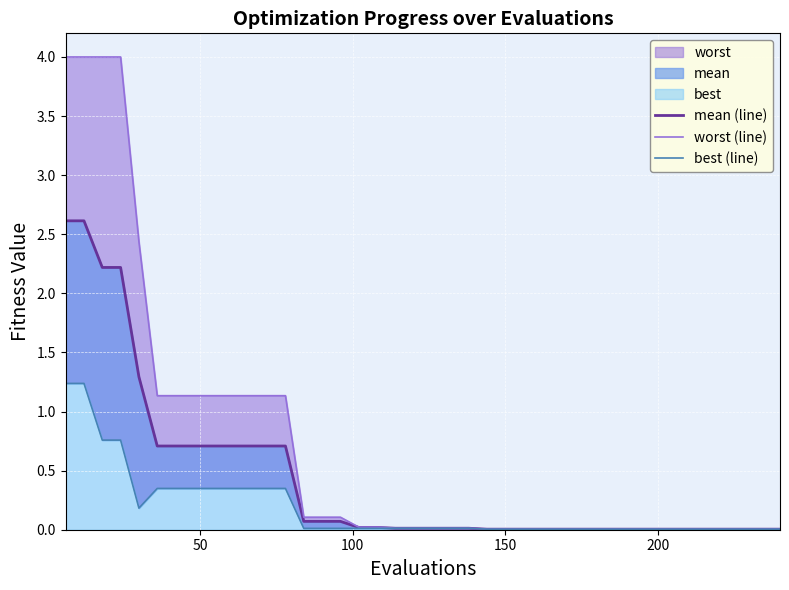

True or false: worst (line) and mean (line) cross at least once.

False